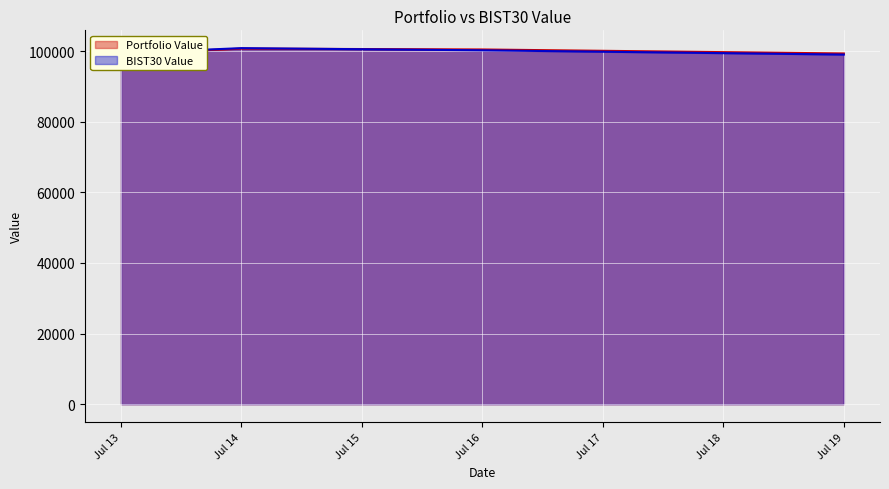

What are all the series names shown in the legend?

Portfolio Value, BIST30 Value